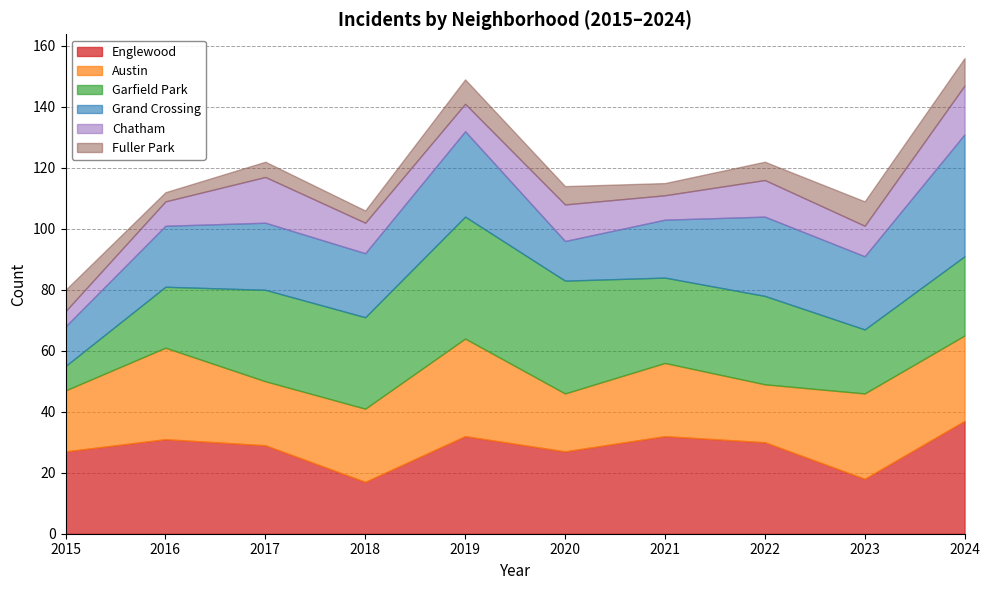

Which series has the largest total across all categories?

Englewood